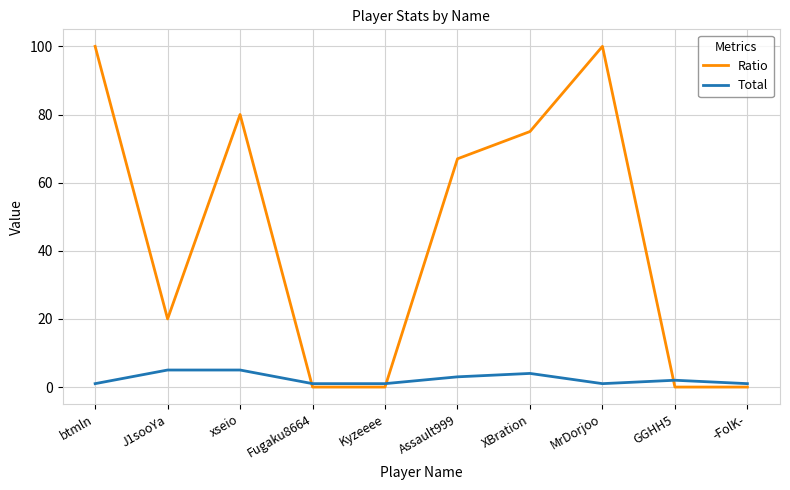

What is the difference between the maximum and minimum values in the Total series?

4